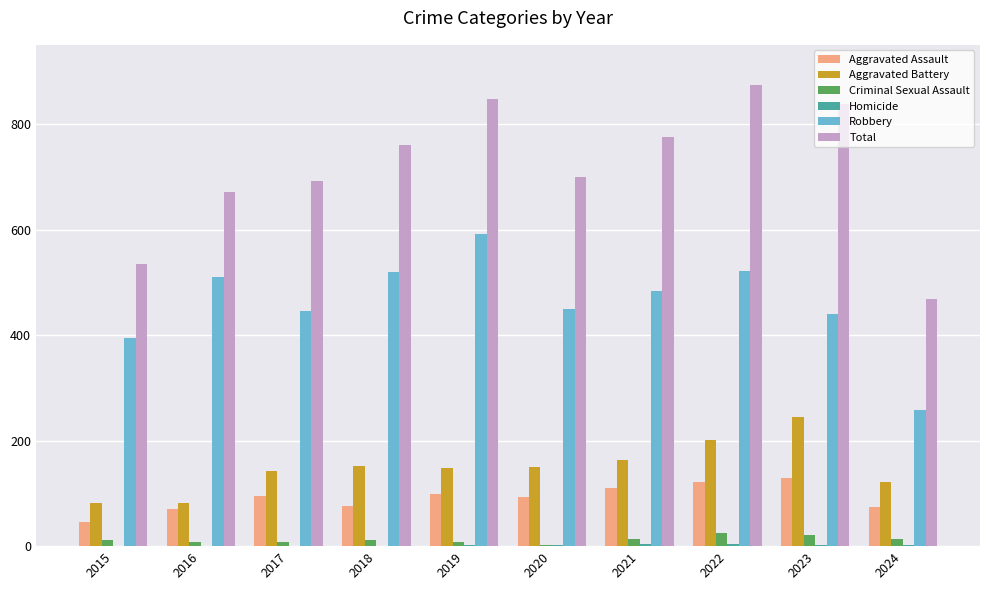

What is the sum of the Robbery values at 2019 and 2015?

986